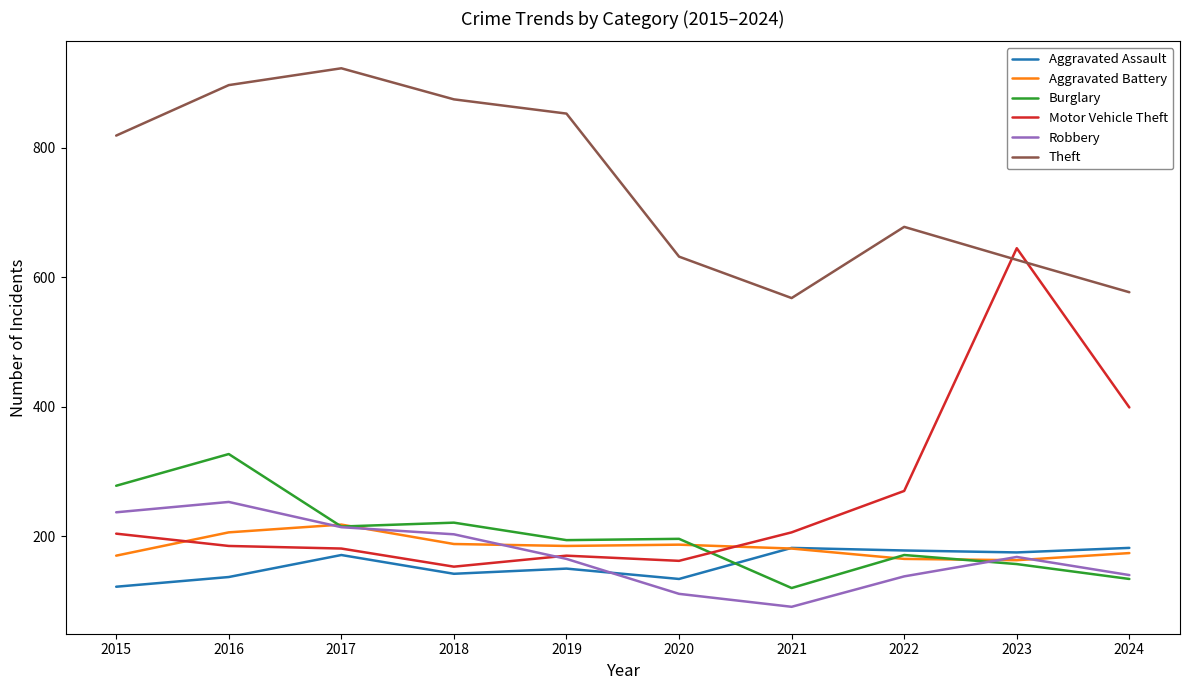

Read the Burglary value at 2022.

171